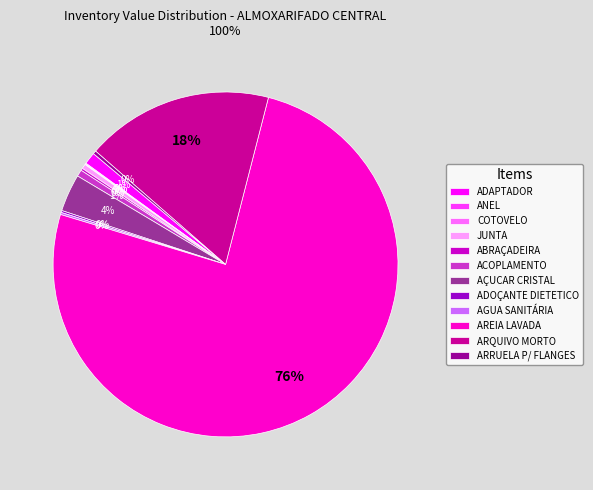

Is there a majority slice in this chart?

Yes